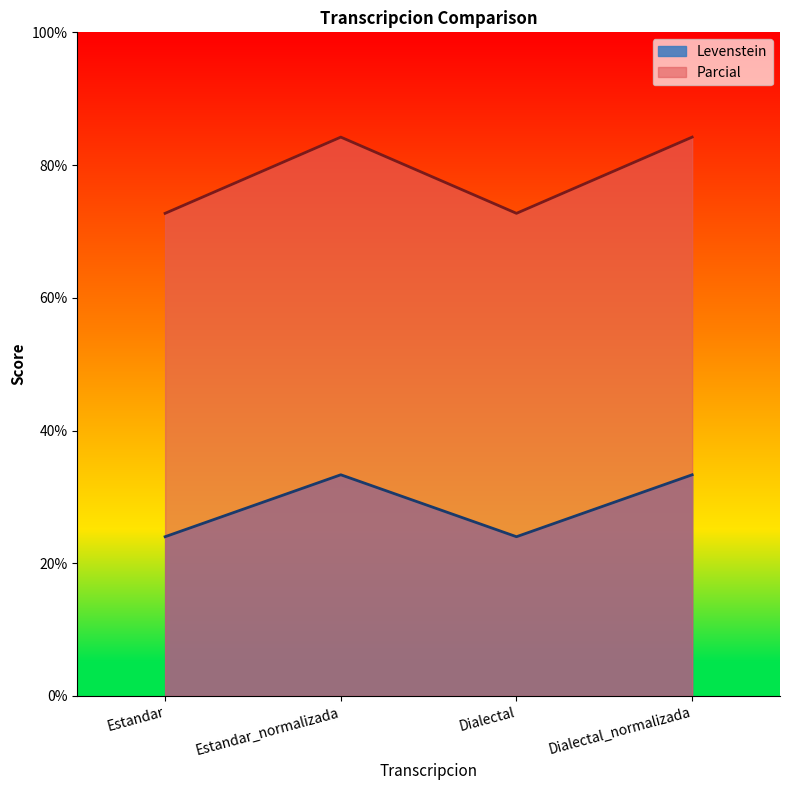

Which series has the widest spread of values?

Parcial